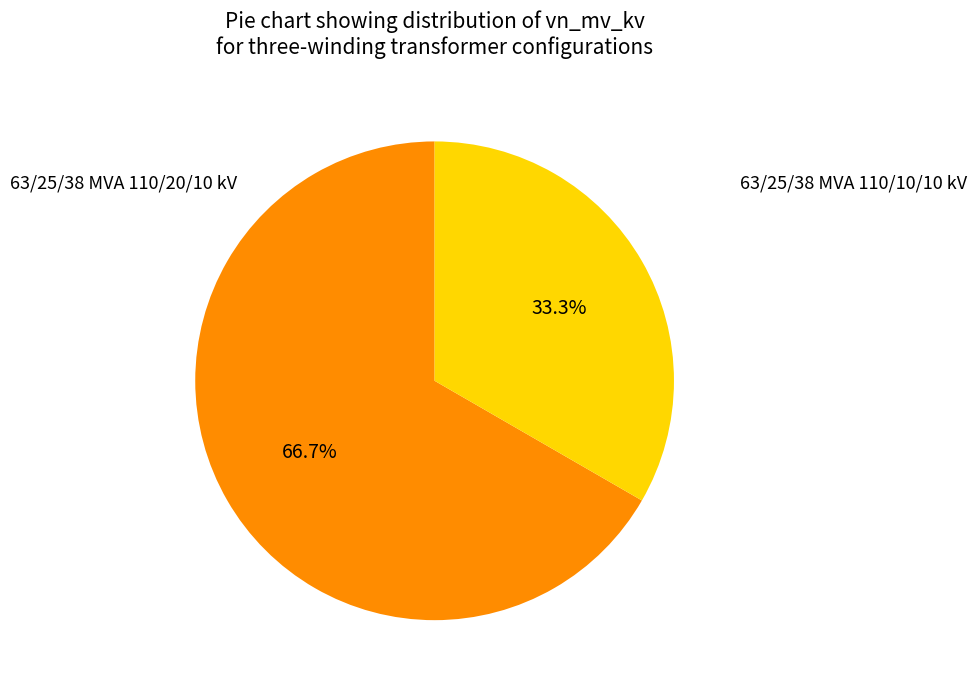

How many segments does this pie chart have?

2